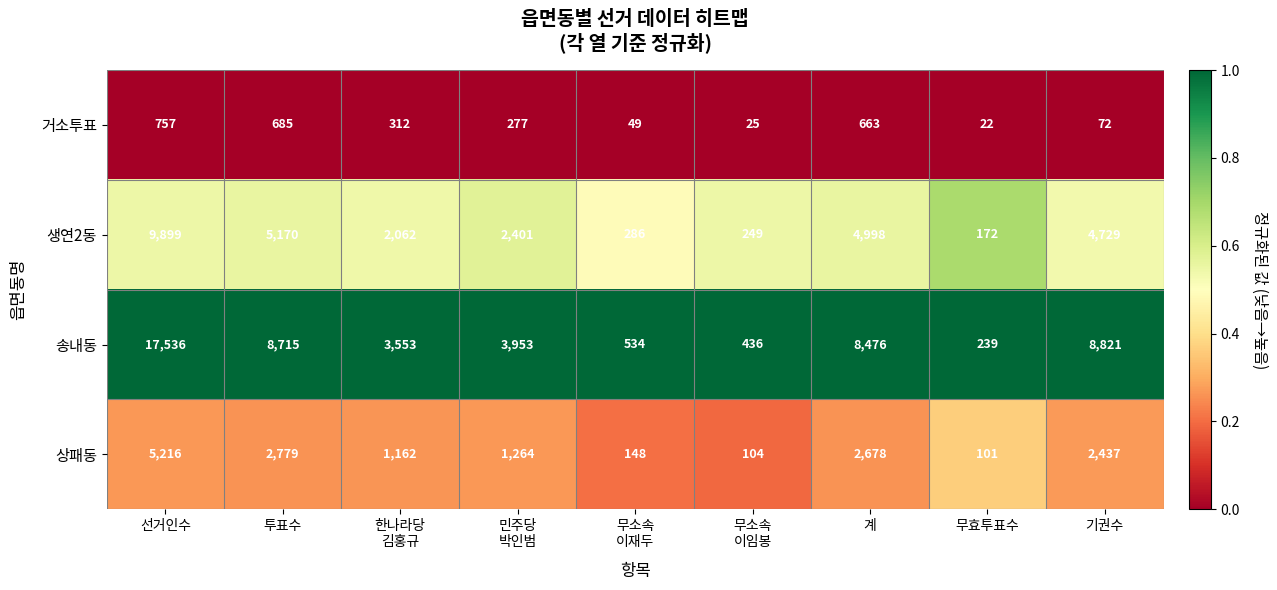

Rank the series by their maximum value, from highest to lowest.

송내동, 생연2동, 상패동, 거소투표